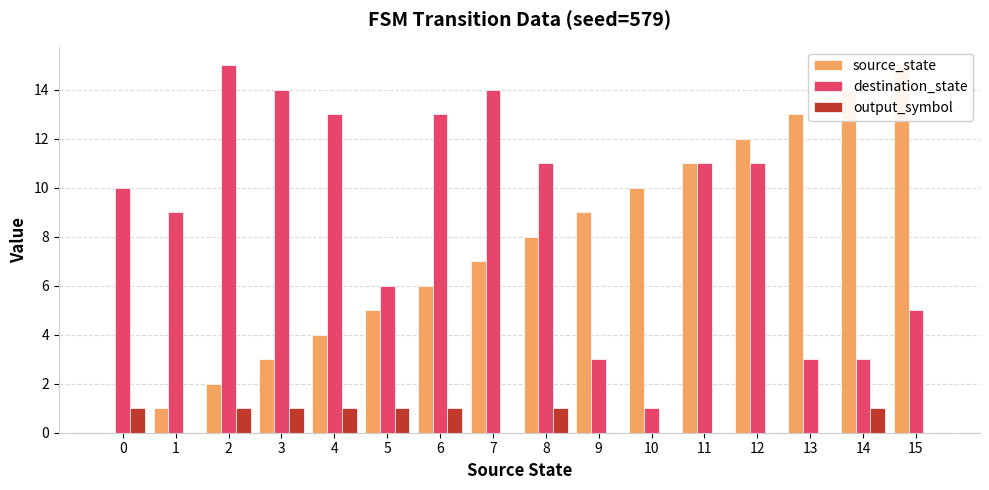

Is it true that source_state equals 8 at 12?

False